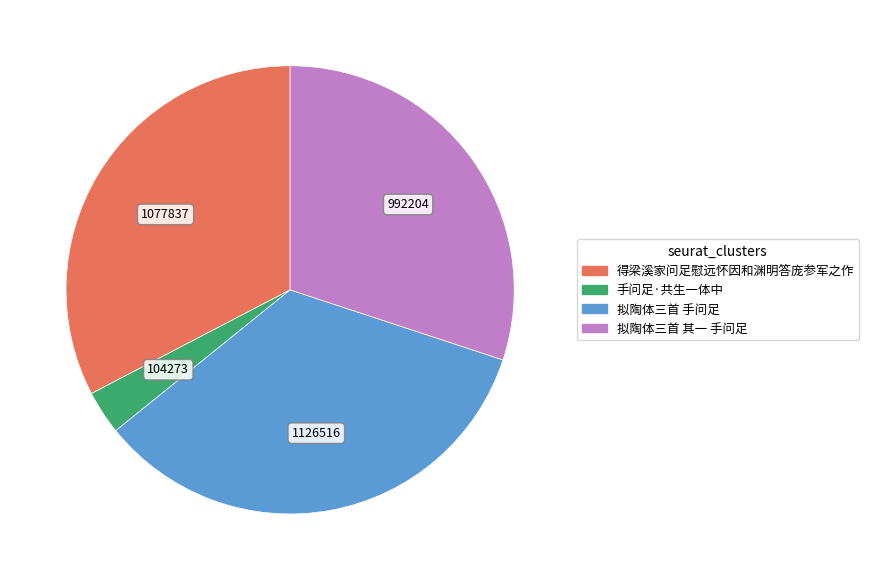

True or false: 得梁溪家问足慰远怀因和渊明答庞参军之作 accounts for 20% of the total.

False